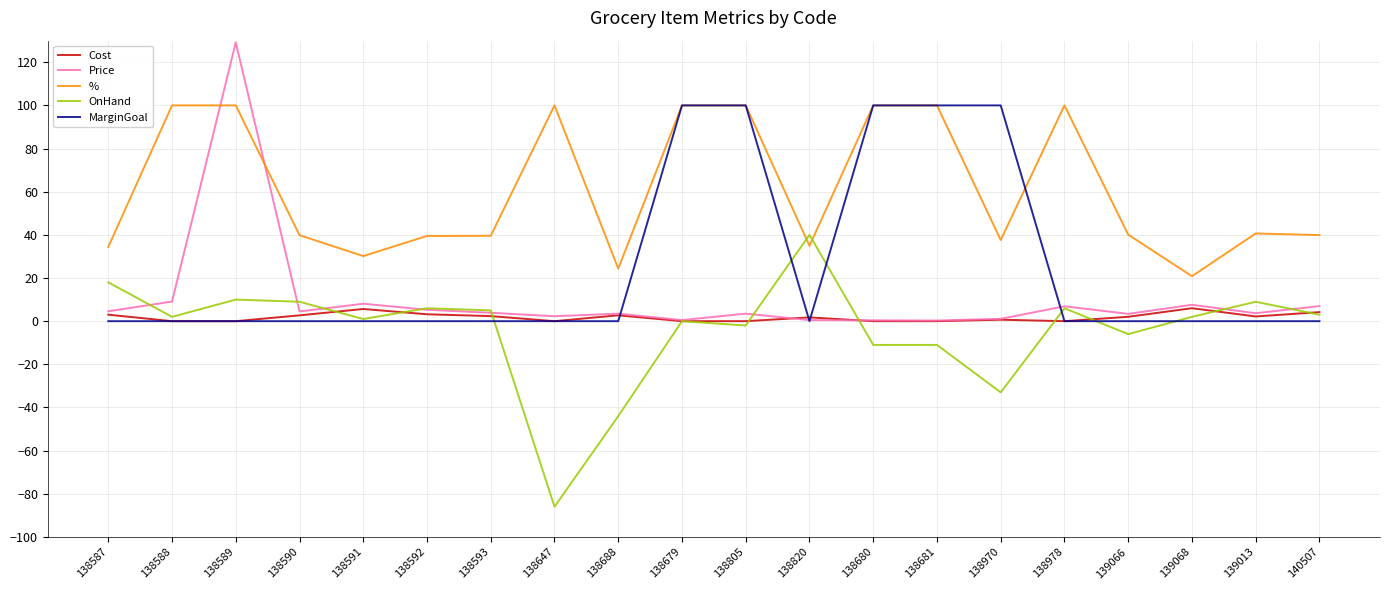

How many intersections are there between Price and %?

2